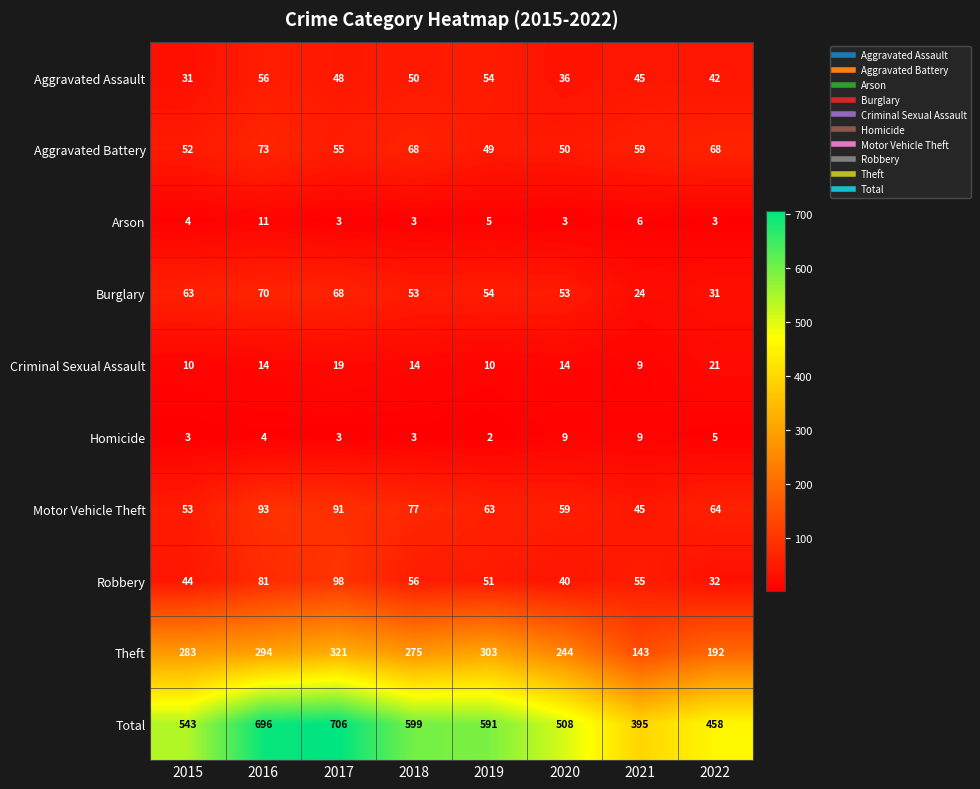

The Total series shows 857 at 2019. True or false?

False